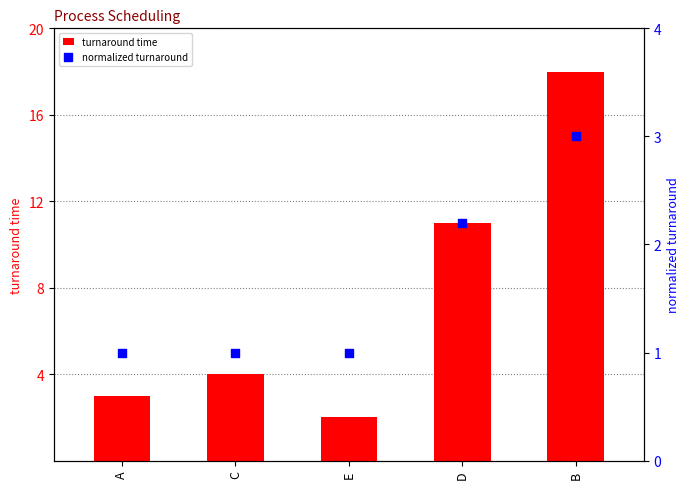

At how many categories does at least one series exceed 3?

3